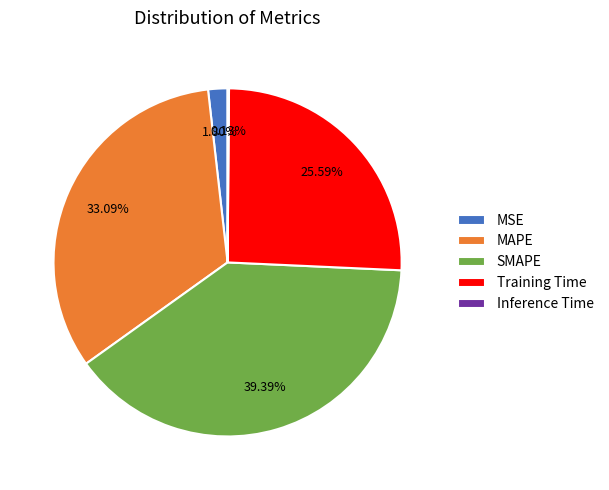

Is the sum of Training Time and MAPE greater than half?

Yes